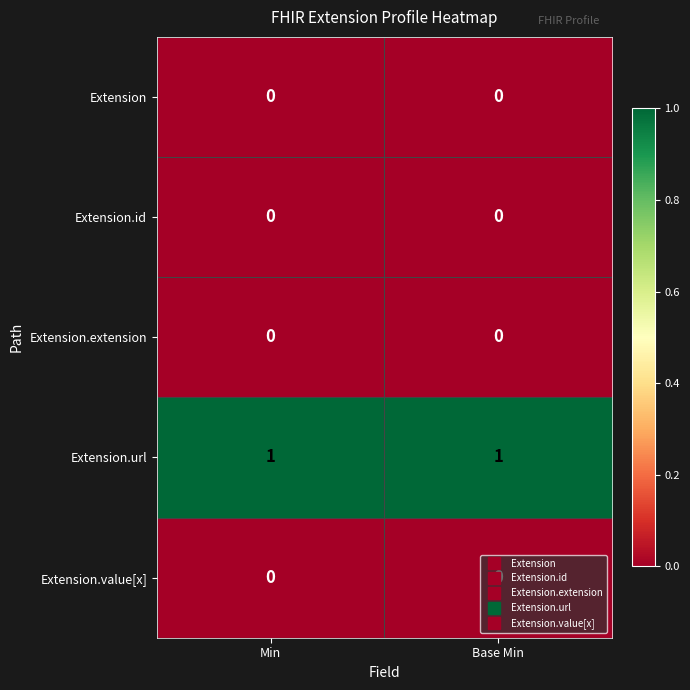

Is it true that Extension.url equals 1 at Min?

True